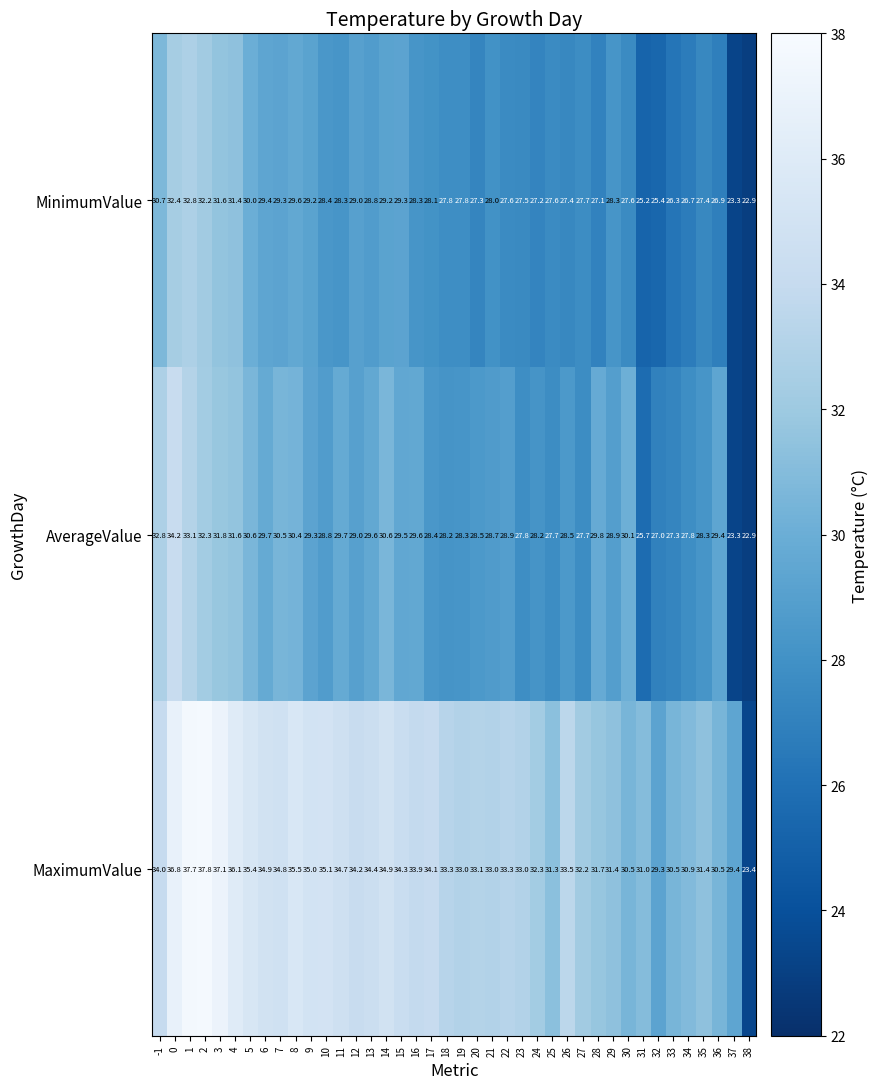

Count the number of categories in the chart.

40